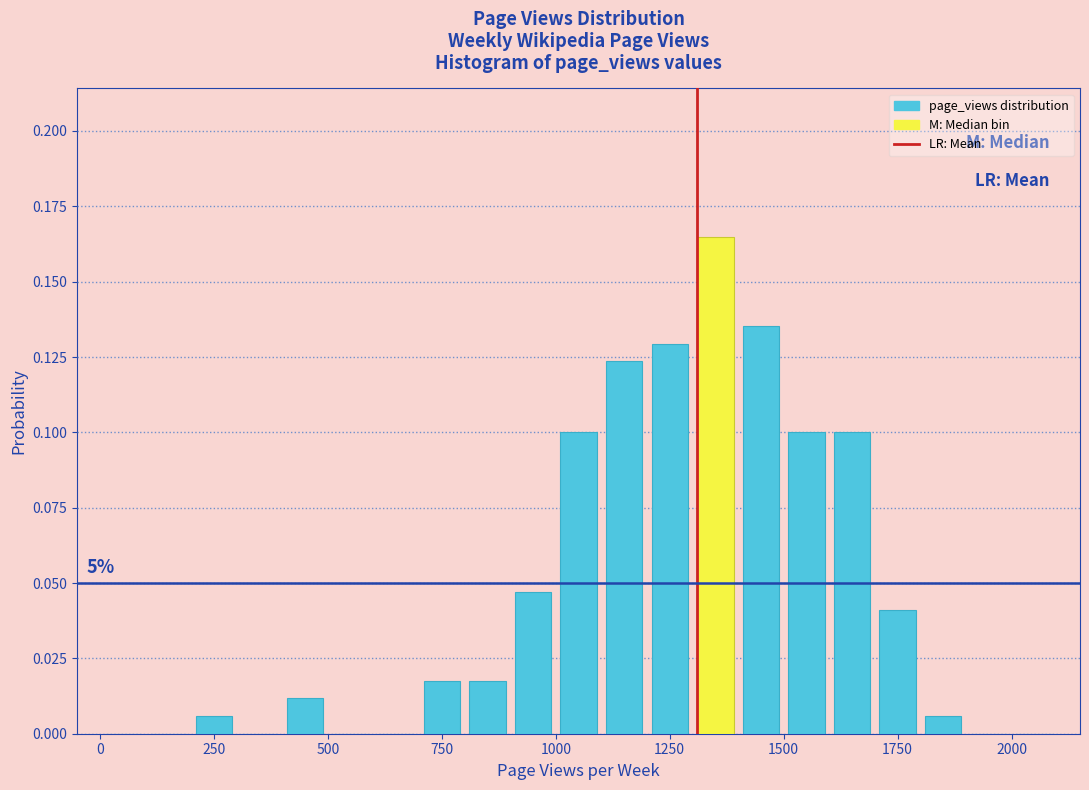

Around what value on the x-axis is the tallest bar? Give the approximate position of its centre, as read against the axis.

1350